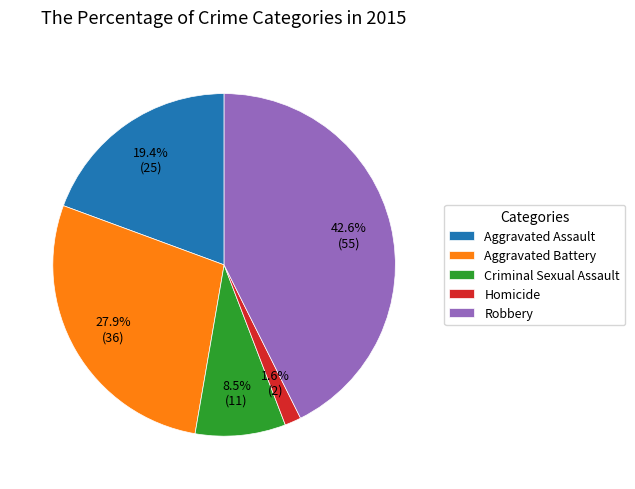

Does Robbery account for over 50% of the chart?

No